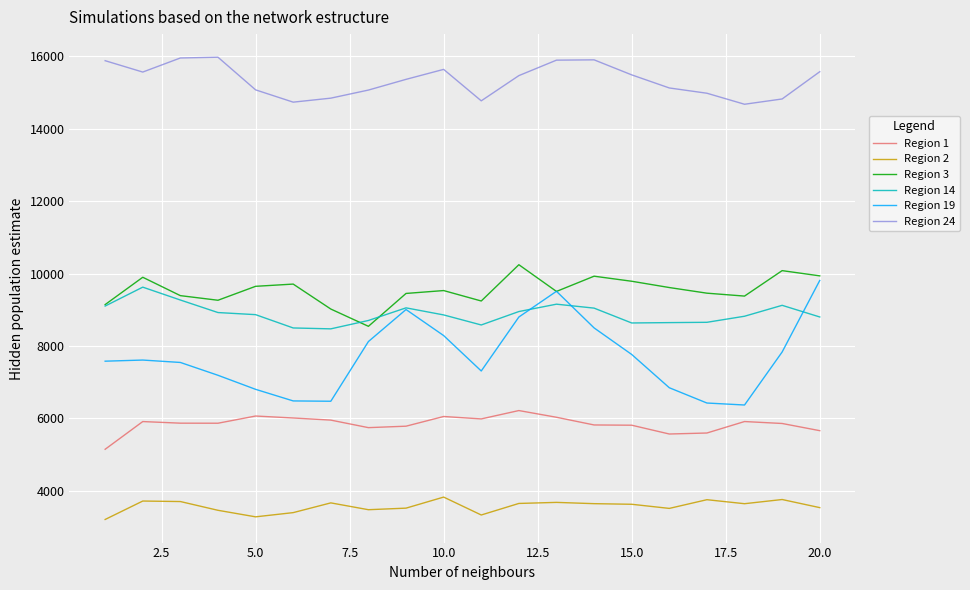

Does the chart display data point markers on the line(s)?

No